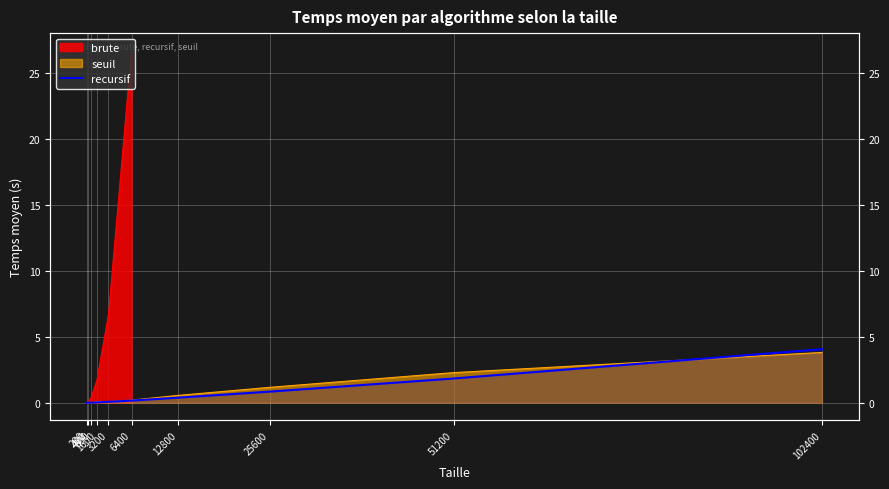

Does the chart display data point markers on the line(s)?

No